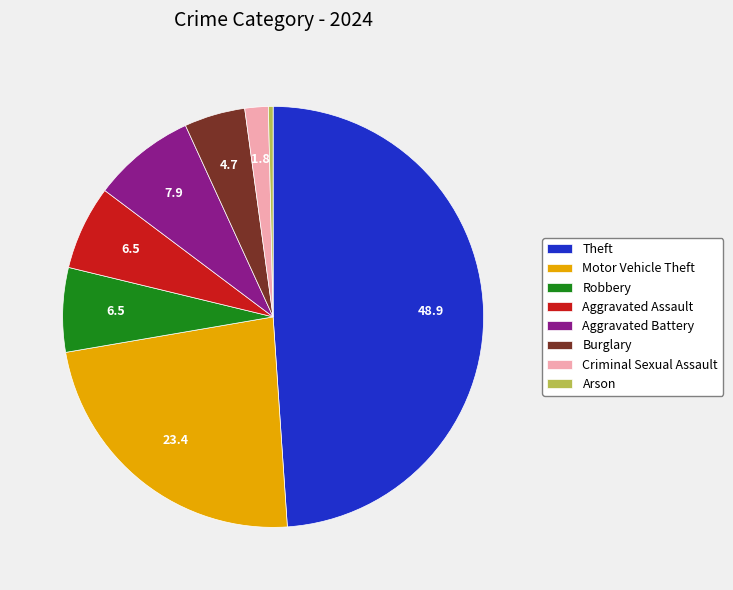

True or false: Robbery accounts for 6% of the total.

True